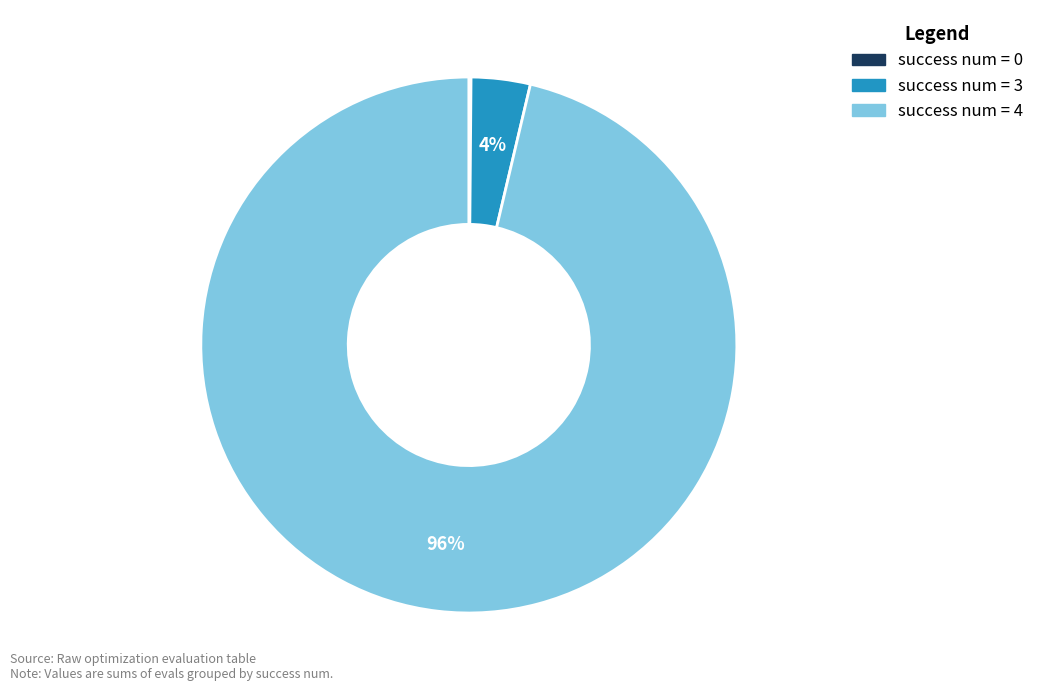

To the nearest percent, what is the difference between the largest and smallest slice percentages?

96%